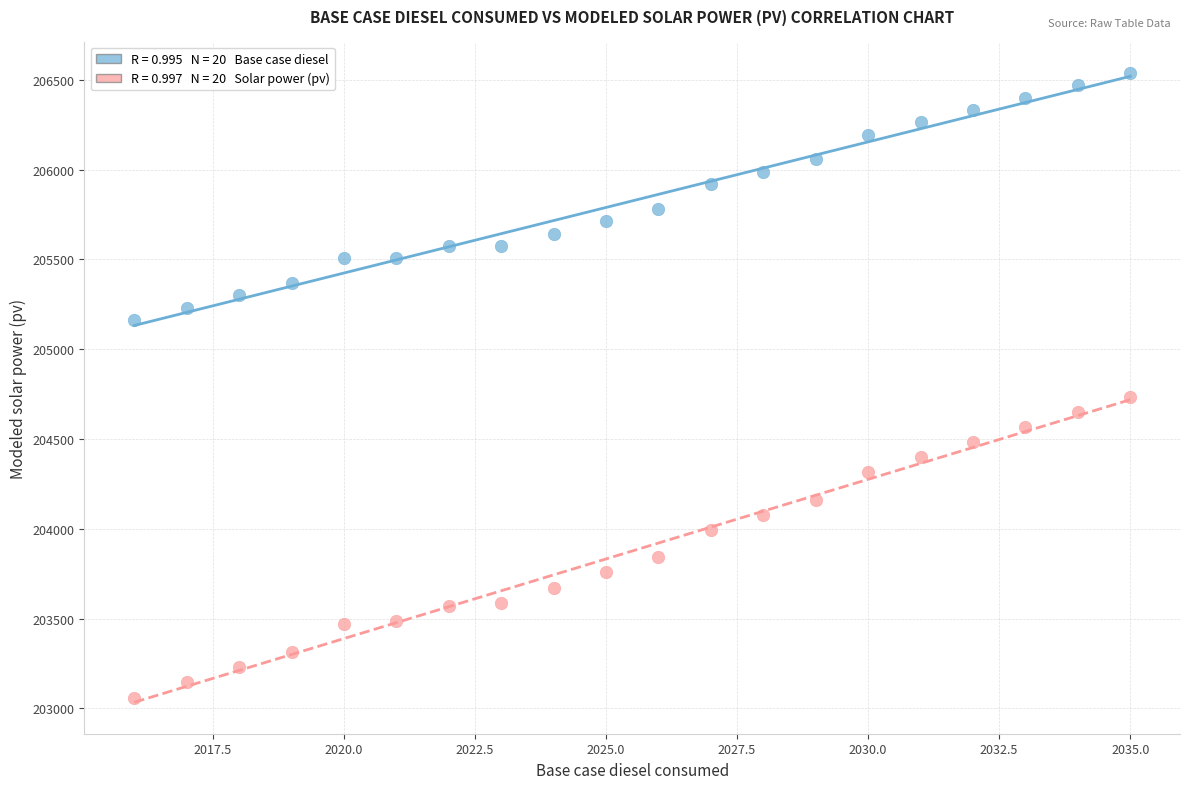

Across all data points, what is the range of Y values (max minus min)?

3477.6